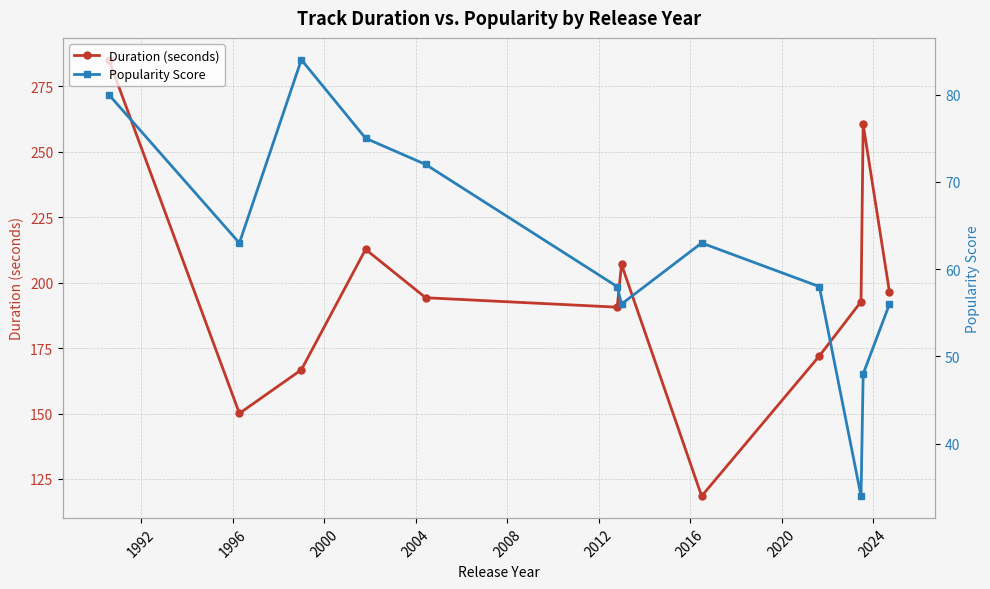

In Duration (seconds), how many points are higher than both neighbors (excluding endpoints)?

3